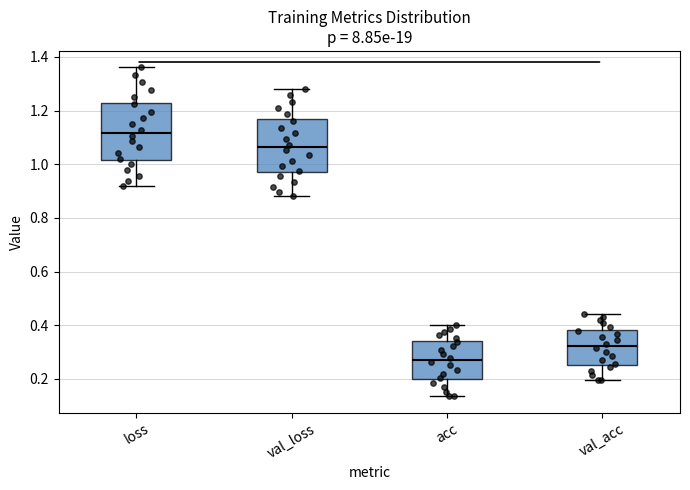

Which box has the lowest median line?

acc